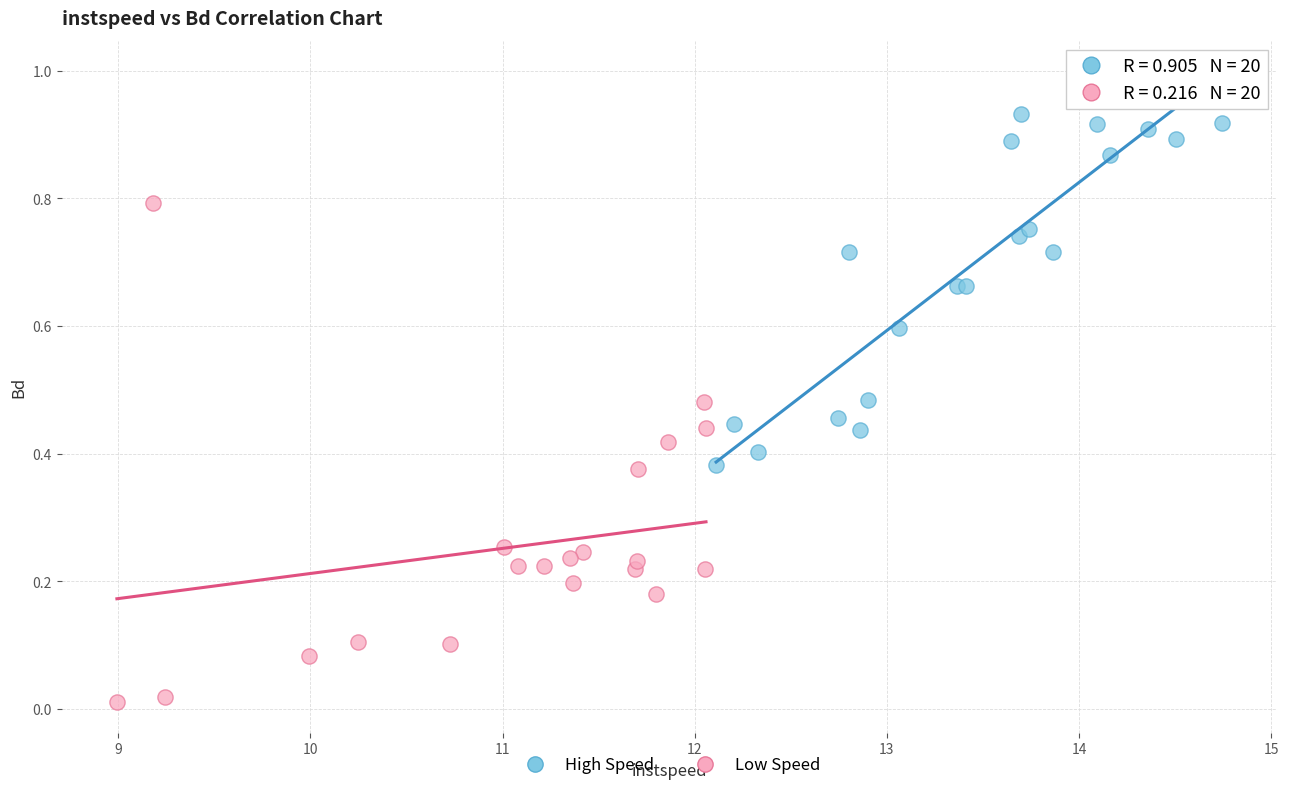

Which series reaches the minimum Y coordinate?

Low Speed